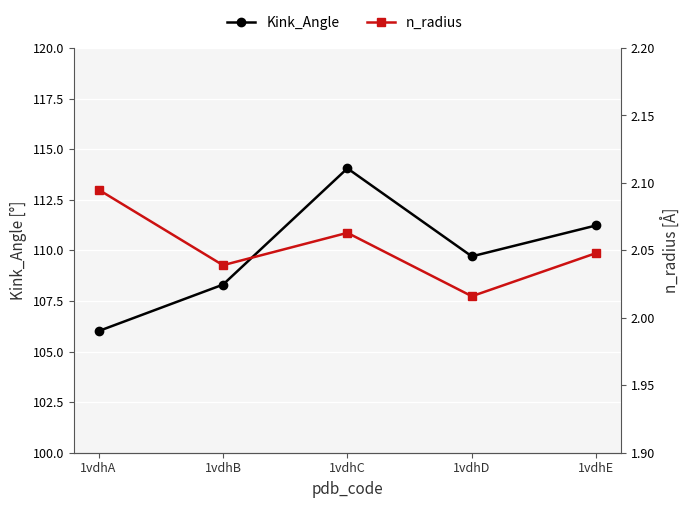

What is the difference between the second highest and second lowest values in the Kink_Angle series?

2.9